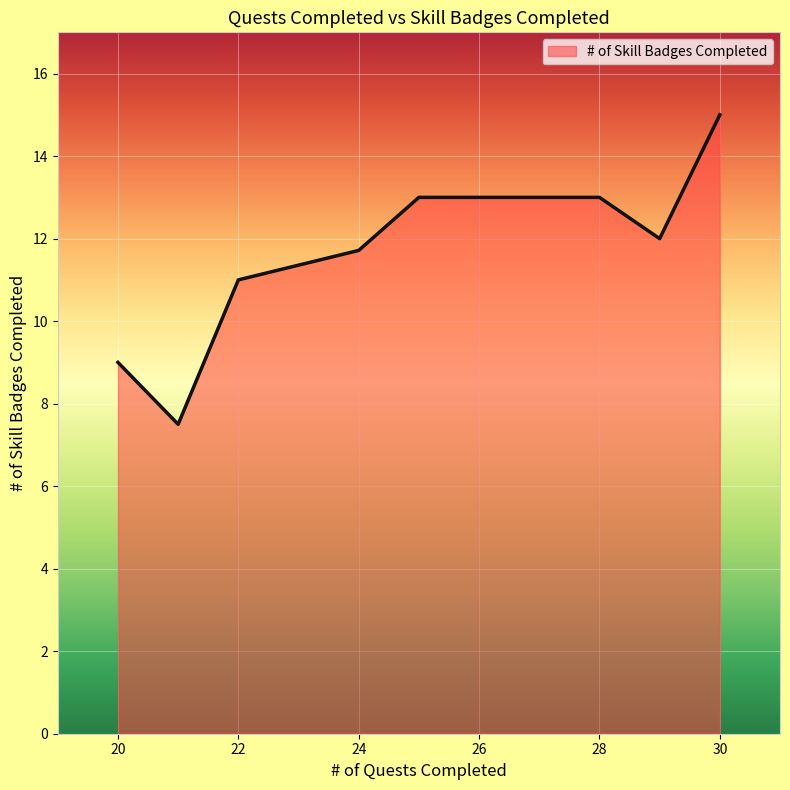

True or false: there are more than 1 points higher than both neighbors.

False